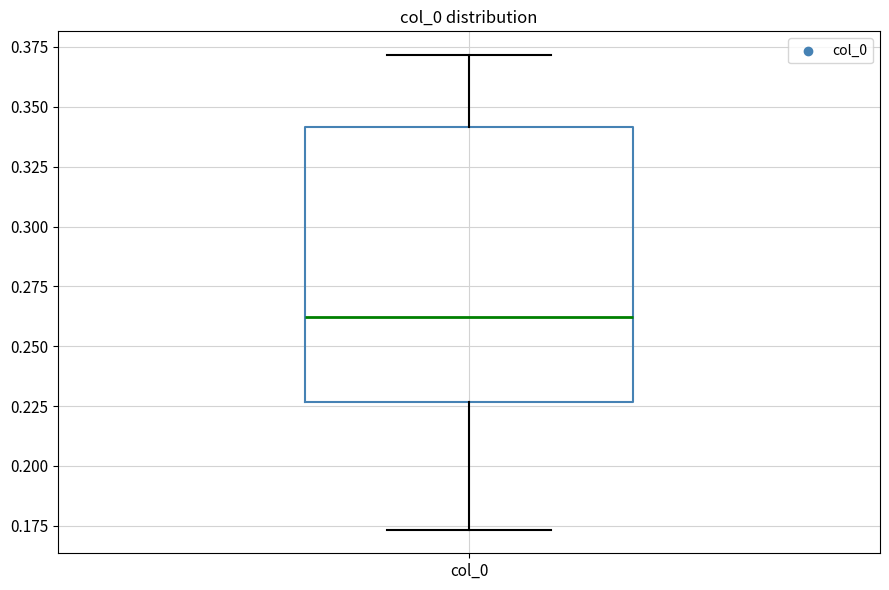

Transcribe this box plot: give where the median line is, the range the box spans, and where the two whiskers end, as read against the y-axis. The values are not printed on the chart, so give them approximately, as read against the axis.

median 0.260, box 0.225 to 0.340, whiskers 0.175 to 0.370